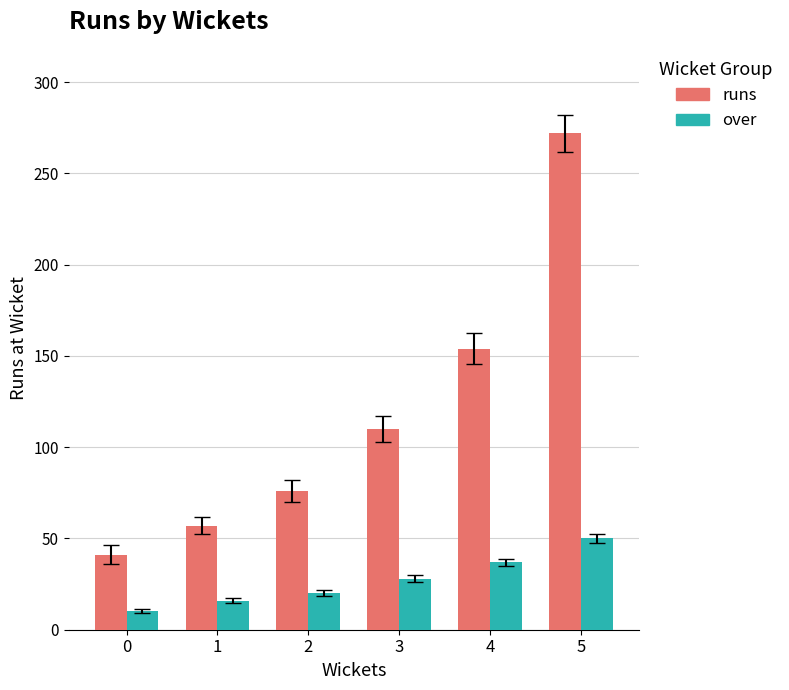

What are all the series names shown in the legend?

runs, over